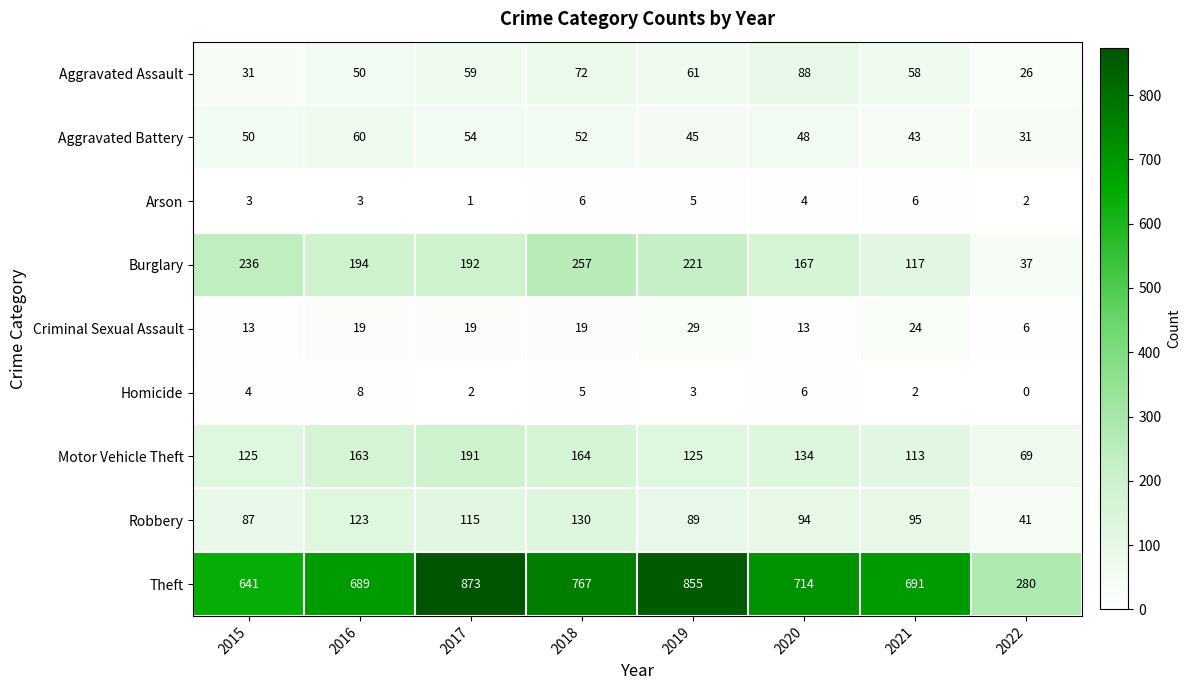

At which category does the chart reach its peak across all series?

2017